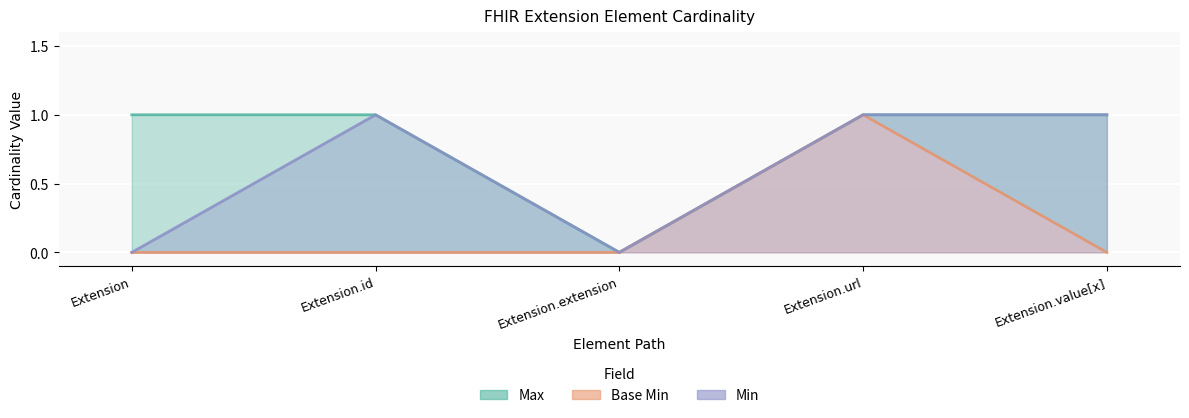

How many values in the Max series are below 1?

1